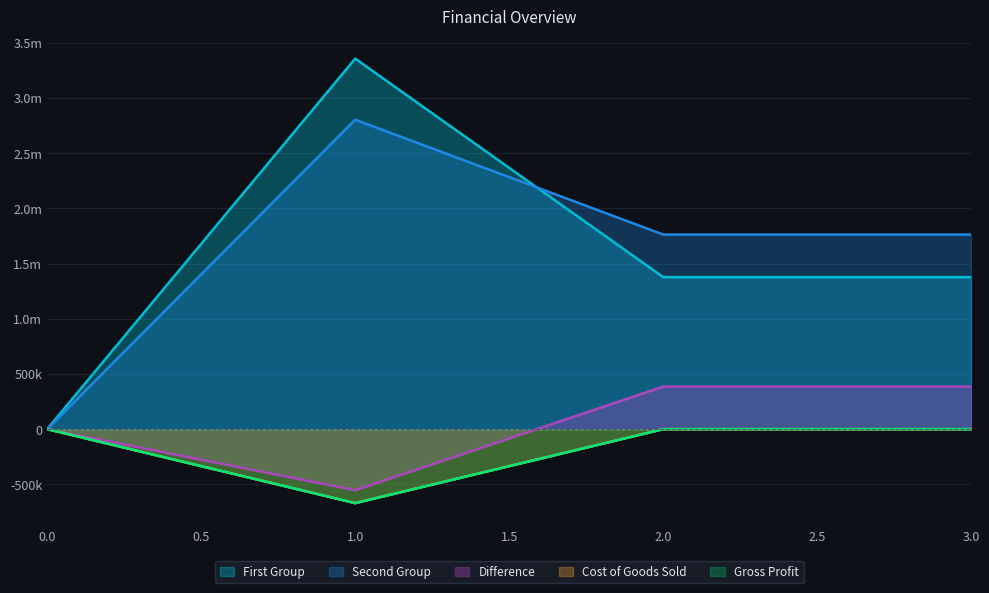

What is the sum of all Cost of Goods Sold values?

-669900.0